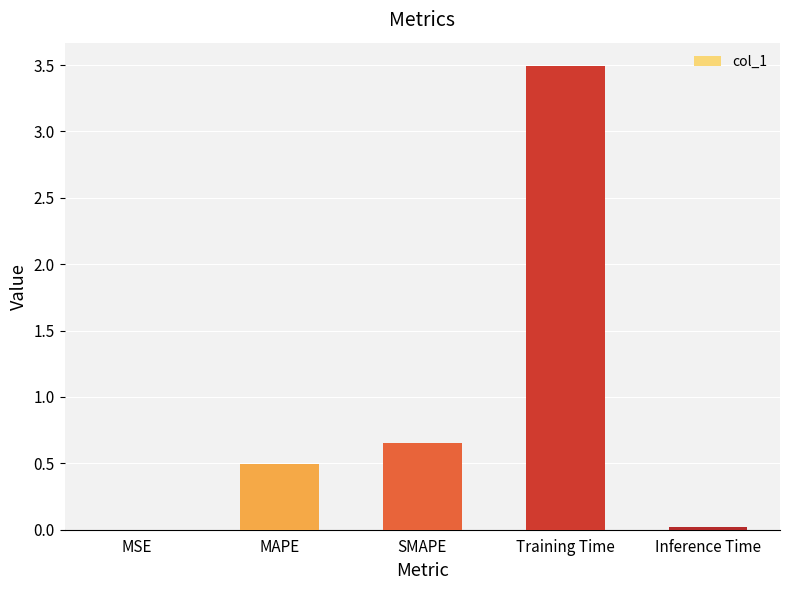

Between MSE and MAPE, which is larger?

MAPE